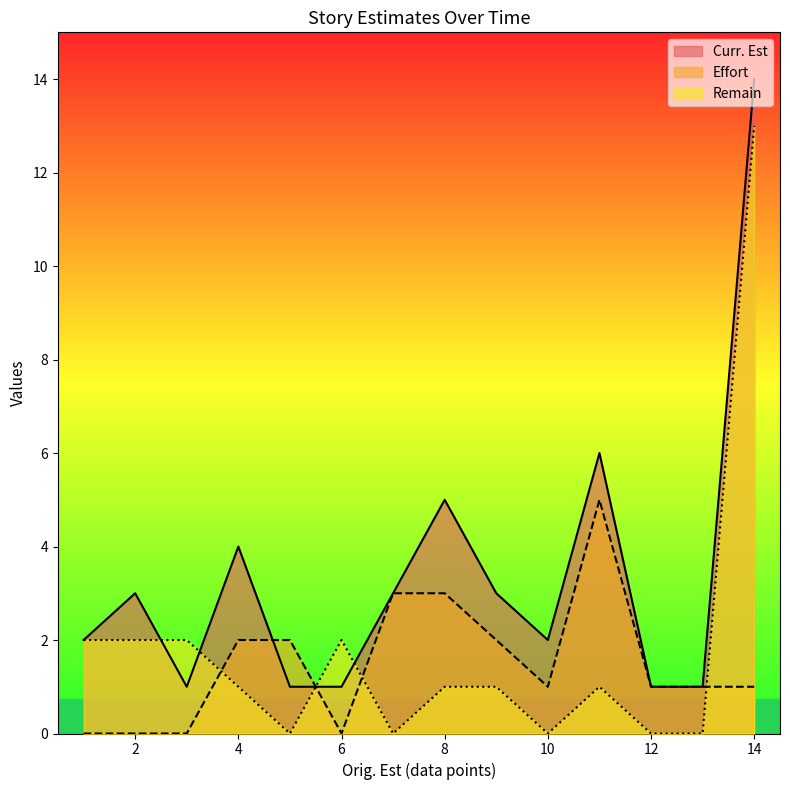

What is the total value across all series at 2?

5